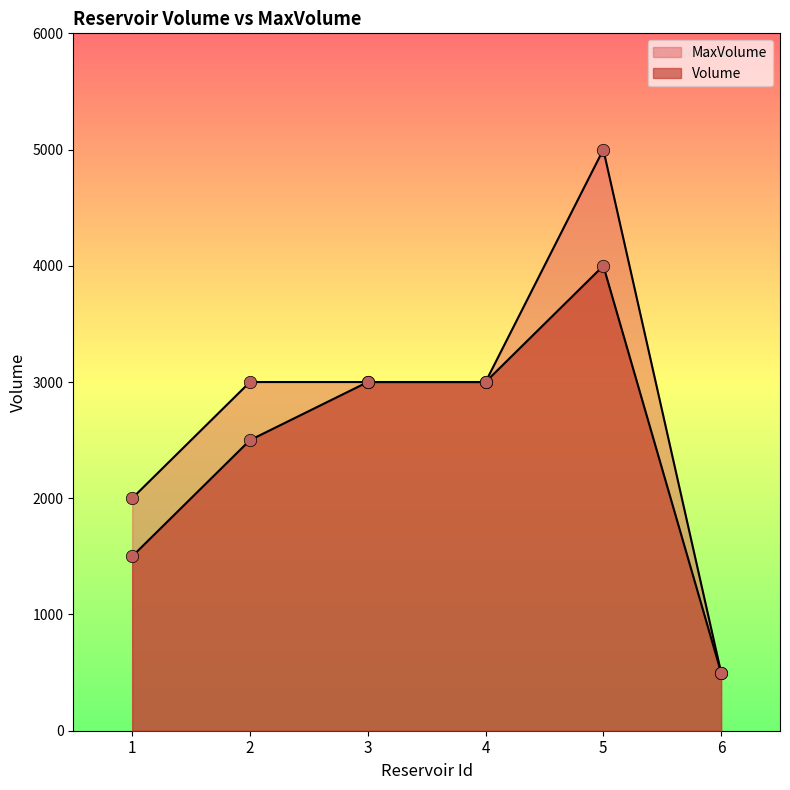

Is the value of Volume at 5 greater than the value of MaxVolume at 4?

Yes